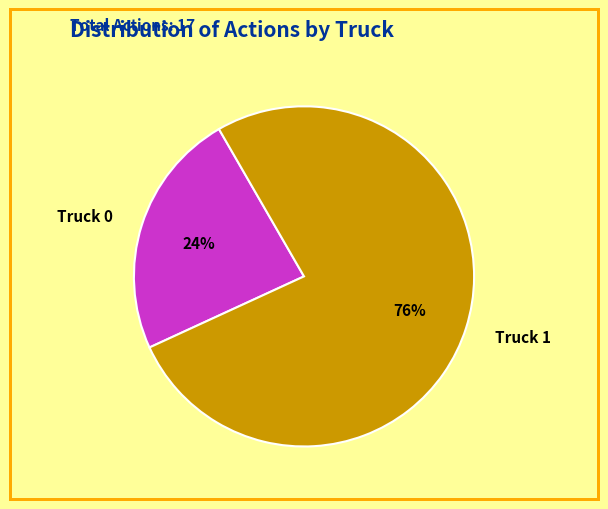

Which has a higher value, Truck 0 or Truck 1?

Truck 1